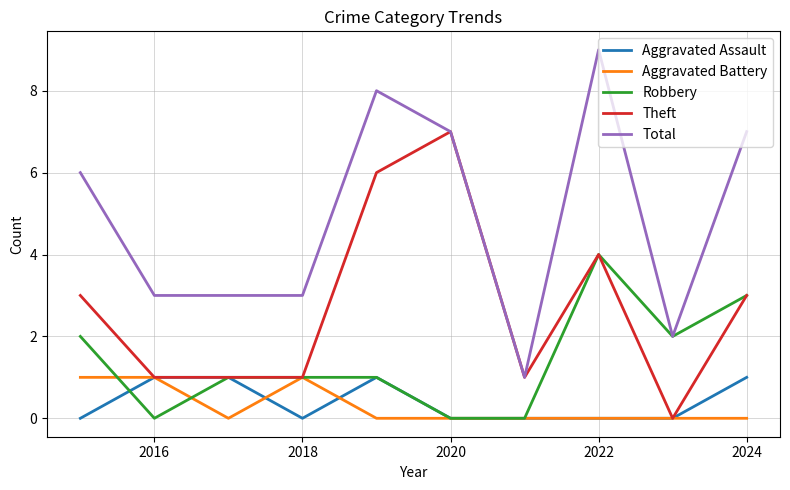

How many lines are shown in the chart?

5